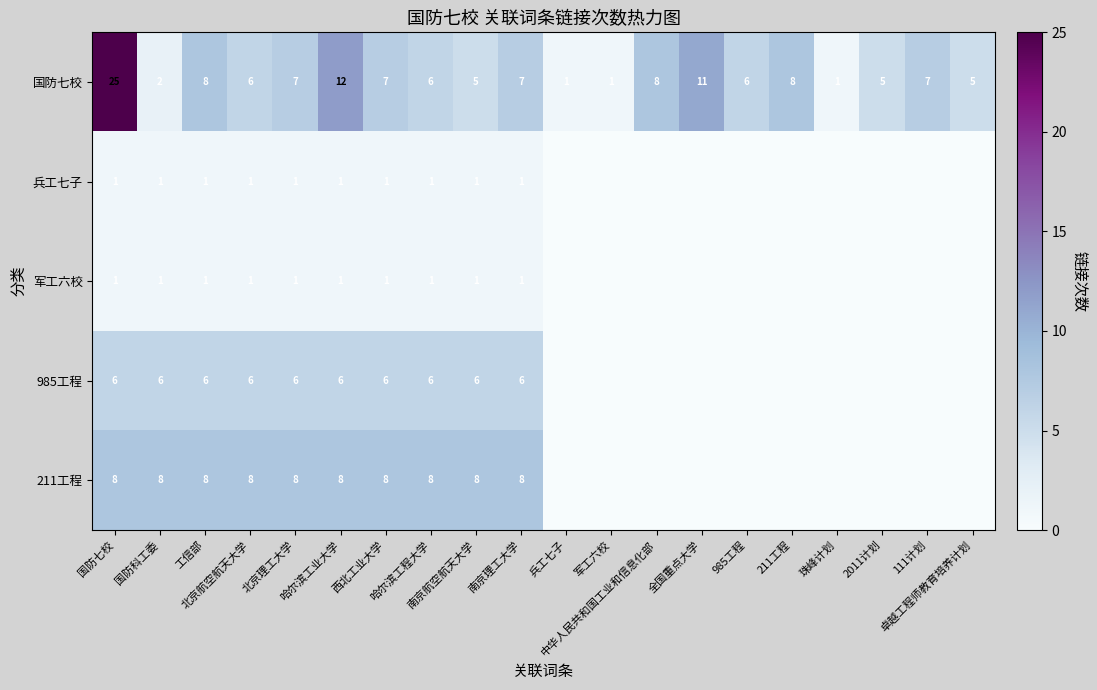

What is the difference between the maximum and minimum values in the 兵工七子 series?

1